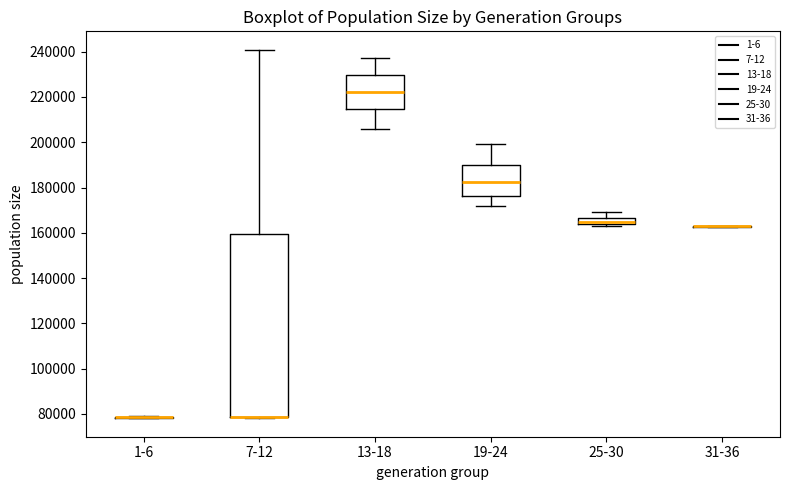

Comparing the boxes themselves (not the whiskers), which one is the tallest?

7-12